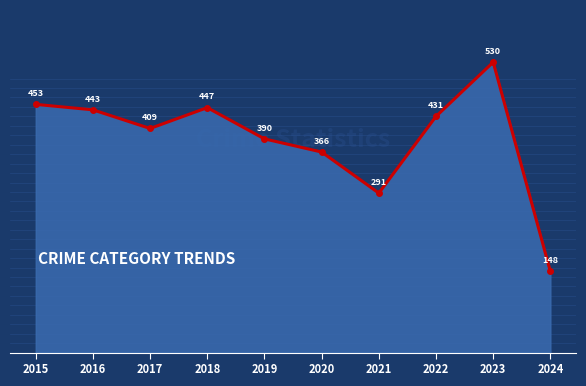

List the labels in order of value, smallest first.

2024, 2021, 2020, 2019, 2017, 2022, 2016, 2018, 2015, 2023